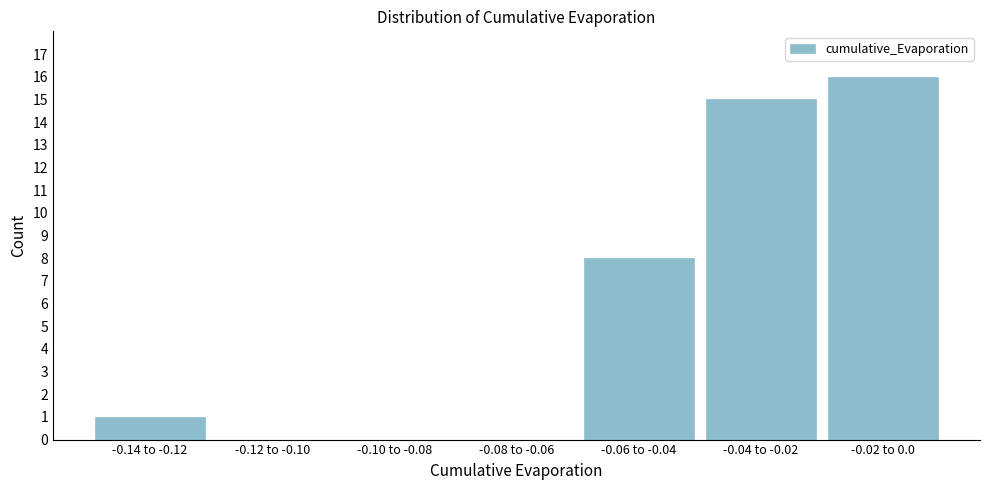

Reading left to right, list all the values displayed in this chart.

-0.14 to -0.12=1	-0.12 to -0.10=0	-0.10 to -0.08=0	-0.08 to -0.06=0	-0.06 to -0.04=8	-0.04 to -0.02=15	-0.02 to 0.0=16